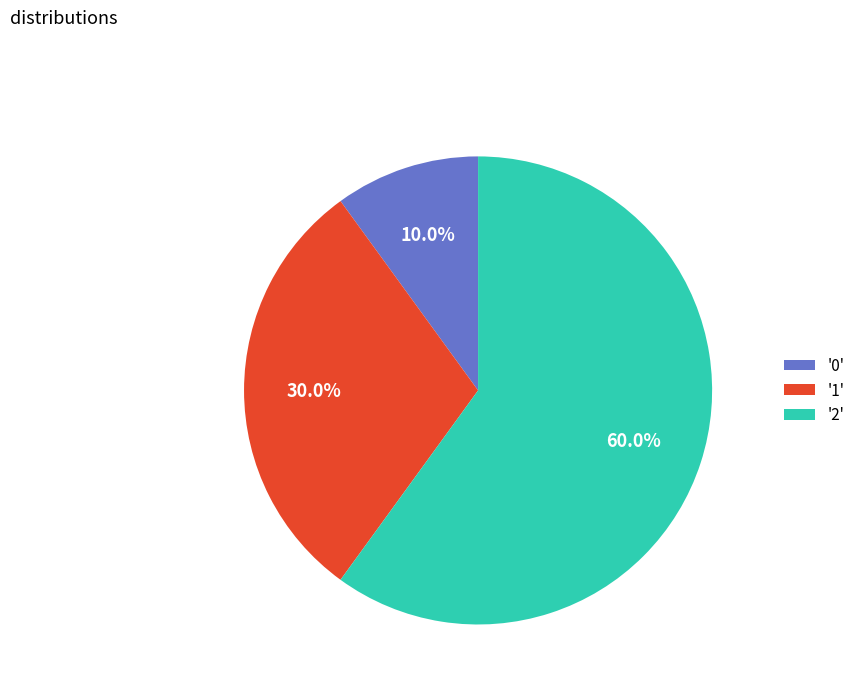

Rank the categories by value from lowest to highest.

'0', '1', '2'